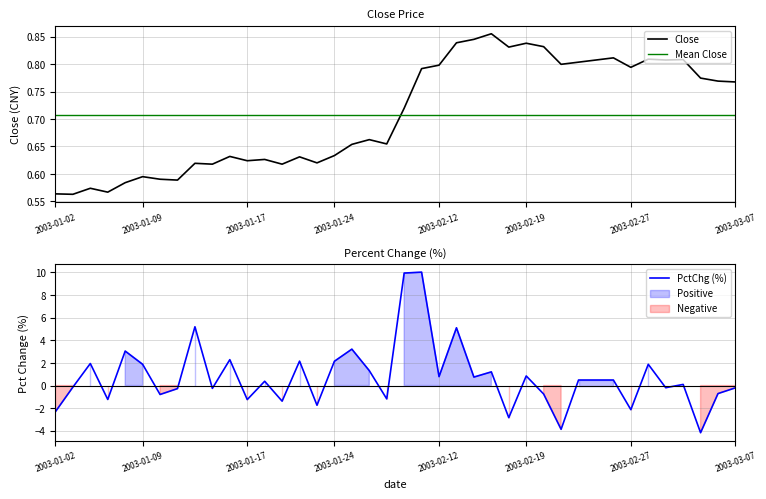

What is the minimum value for PctChg (%)?

-4.2